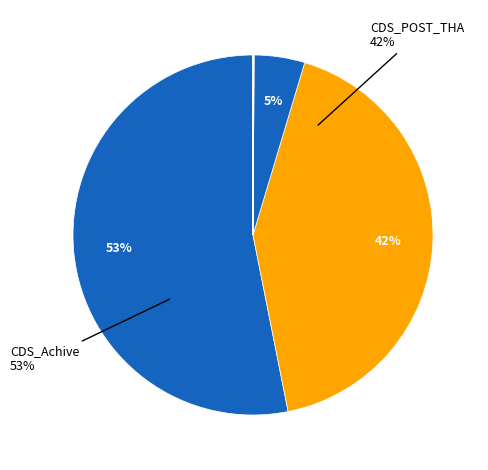

How many segments does this pie chart have?

8